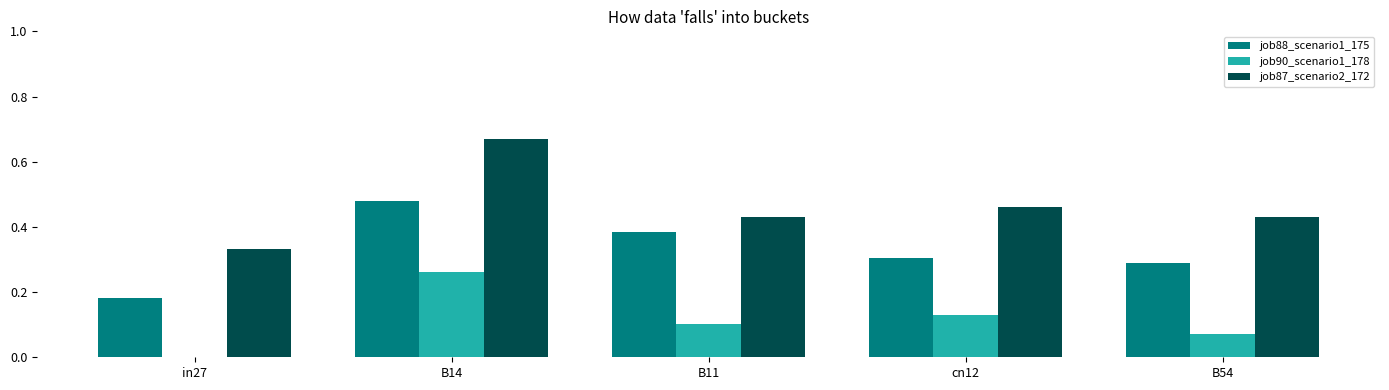

Which label corresponds to the largest value in the chart?

B14